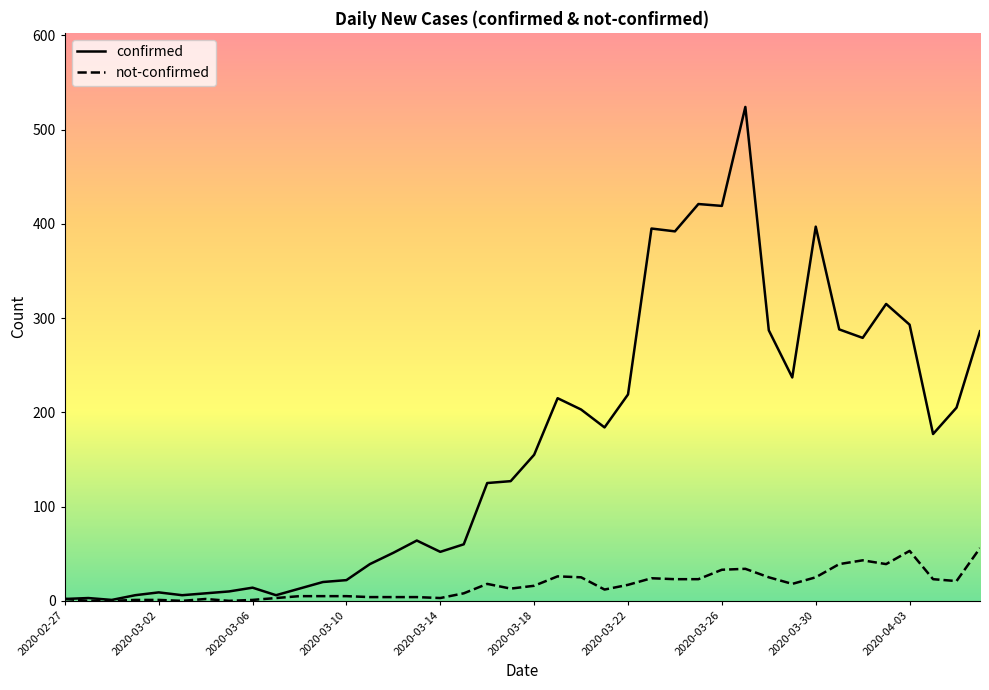

Which series has the largest total across all categories?

confirmed